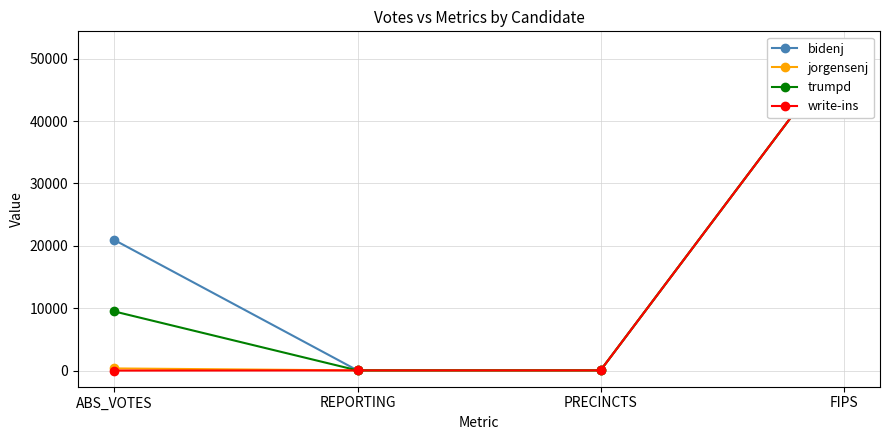

What is the difference between the highest and lowest values at ABS_VOTES?

20922